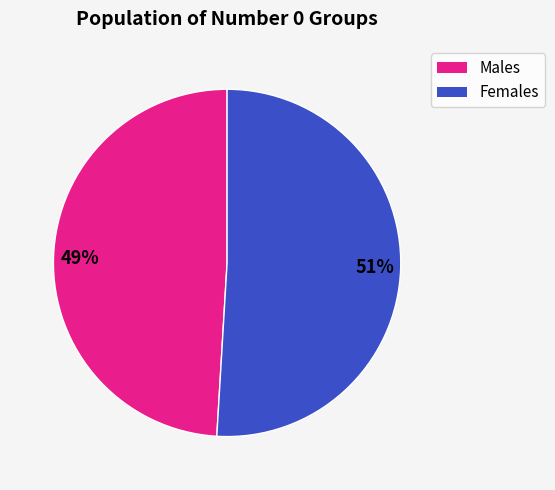

How many segments does this pie chart have?

2